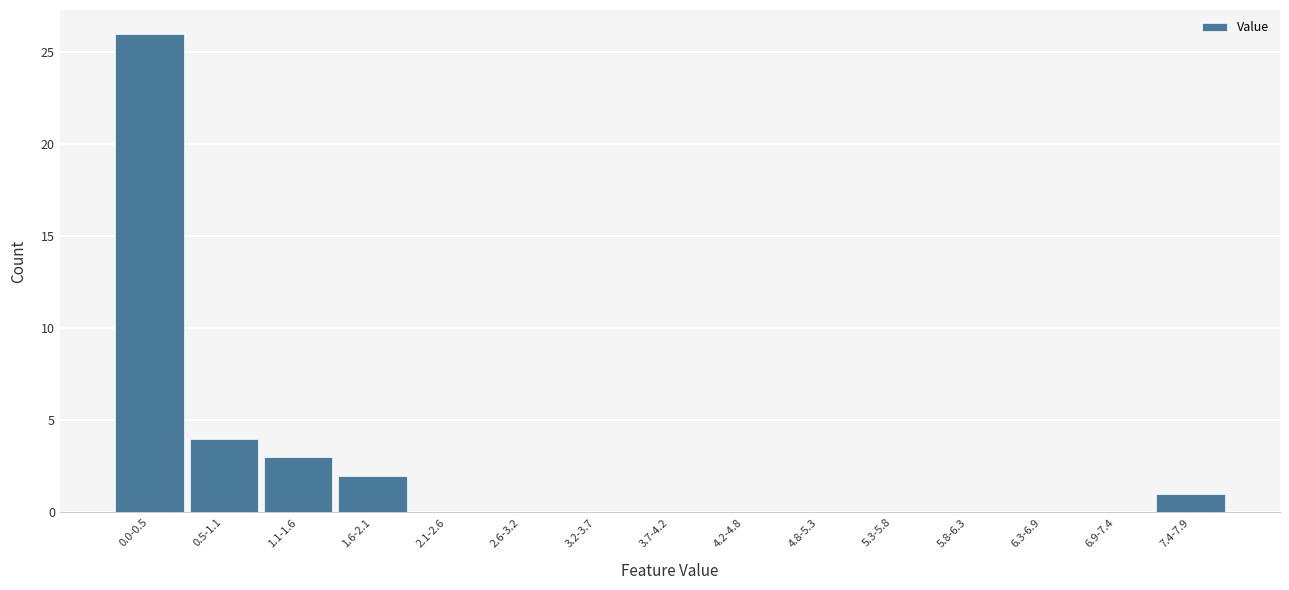

Reading left to right, extract all data points from this chart.

0.0-0.5=26	0.5-1.1=4	1.1-1.6=3	1.6-2.1=2	2.1-2.6=0	2.6-3.2=0	3.2-3.7=0	3.7-4.2=0	4.2-4.8=0	4.8-5.3=0	5.3-5.8=0	5.8-6.3=0	6.3-6.9=0	6.9-7.4=0	7.4-7.9=1